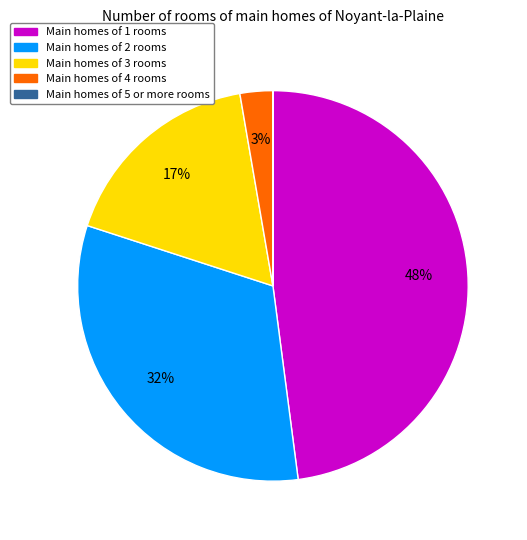

Approximately how many times larger is the value at Main homes of 2 rooms compared to Main homes of 3 rooms?

1.9